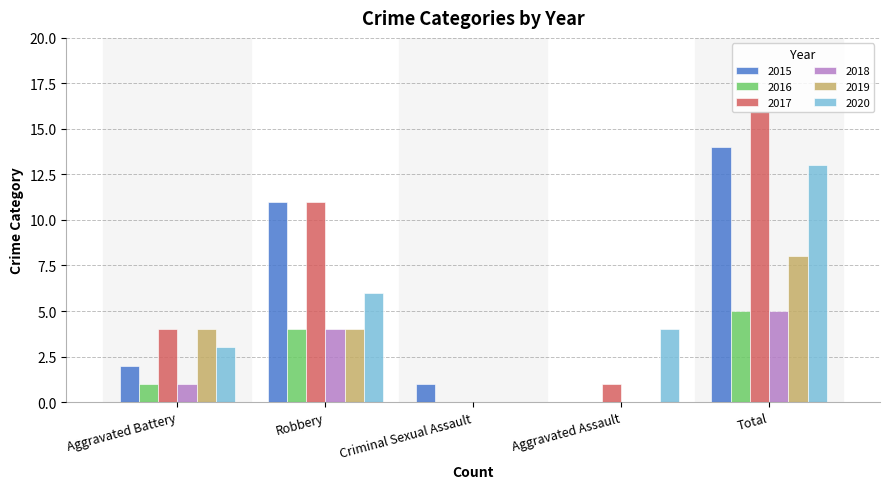

How many values in 2015 are above zero?

4